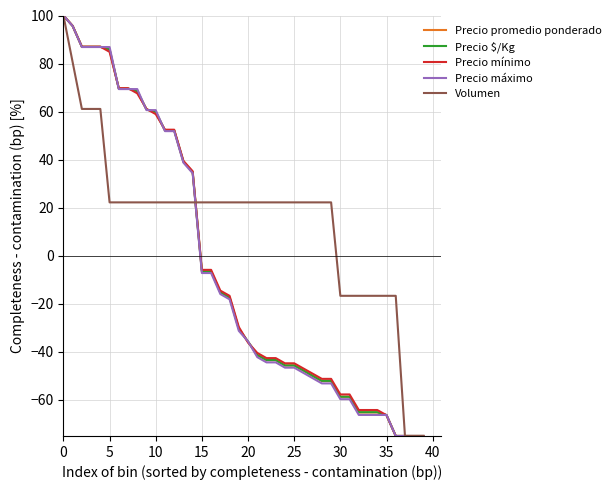

Which series has the largest total across all categories?

Volumen